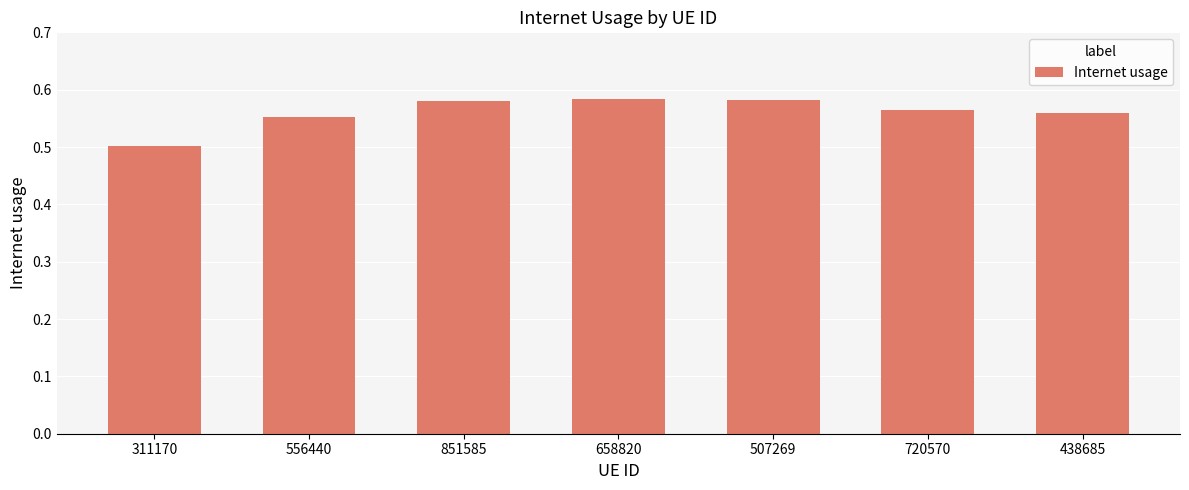

The value at 658820 is 0.8. True or false?

False